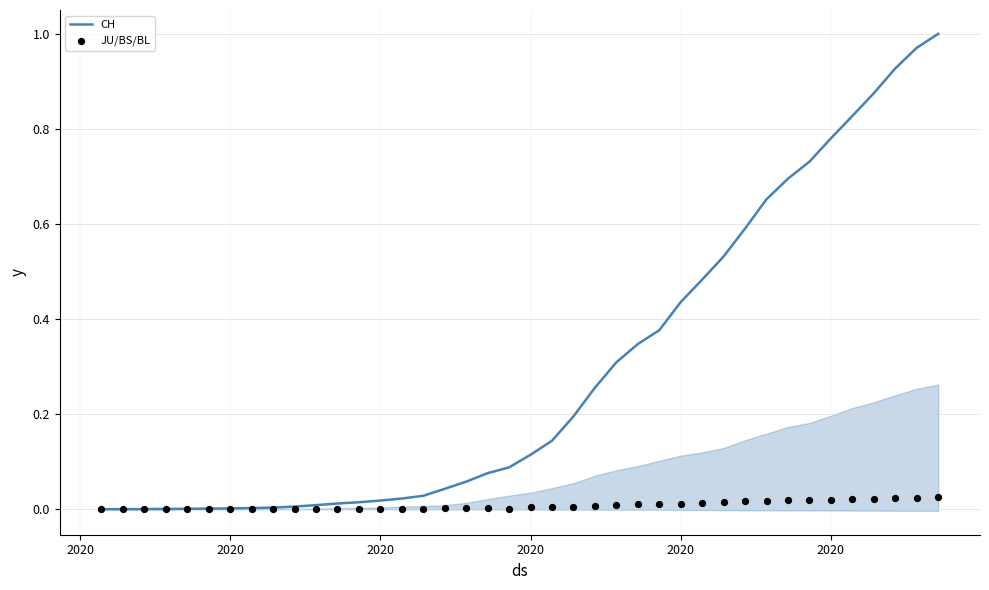

Is the value of CH at 37 greater than the value of JU/BS/BL at 12?

Yes